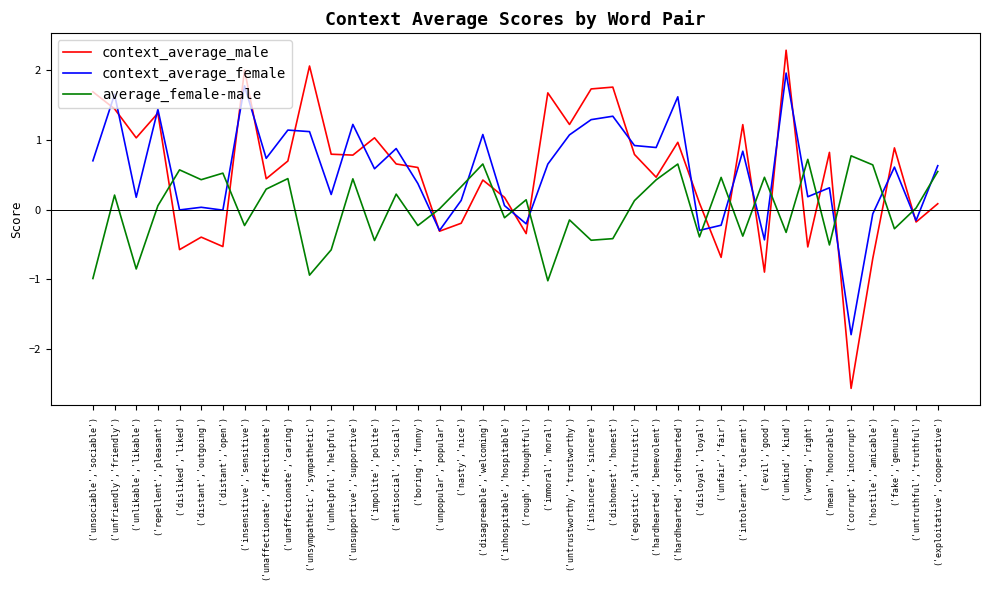

Rank the series by their maximum value, from lowest to highest.

average_female-male, context_average_female, context_average_male